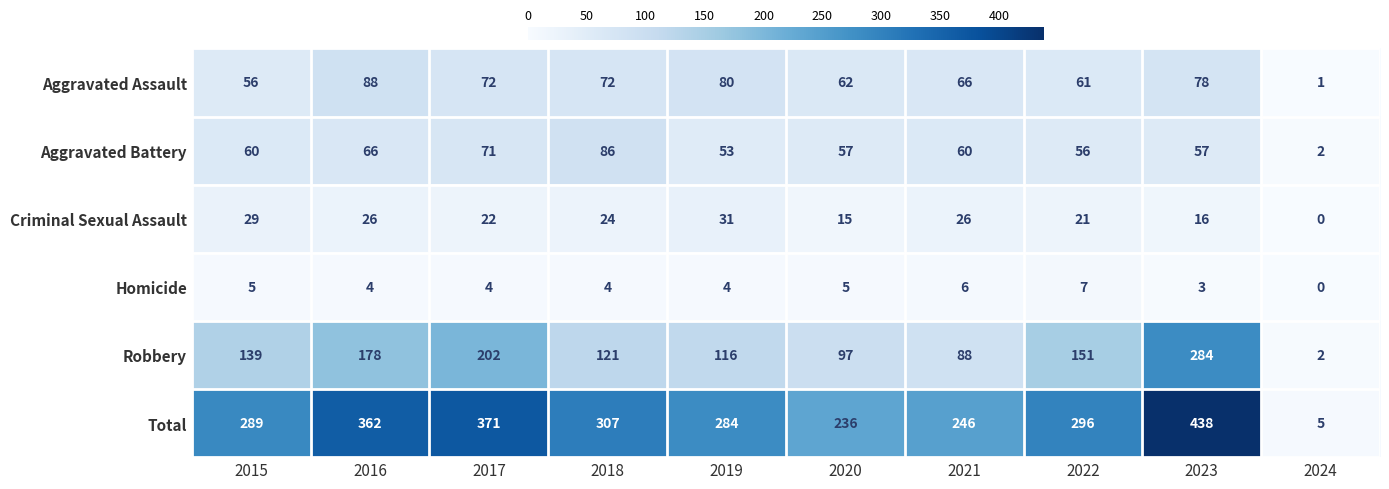

What is the average value of the Homicide series?

4